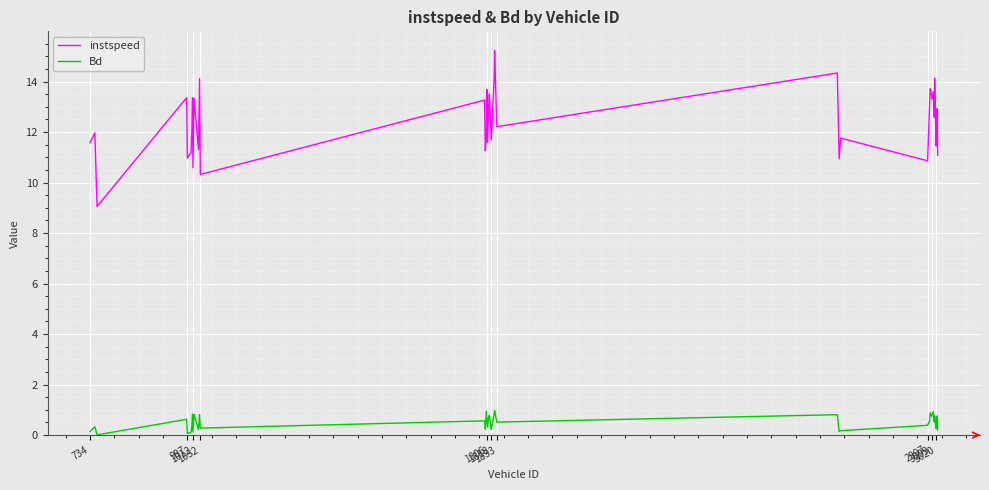

True or false: instspeed and Bd cross at least once.

False